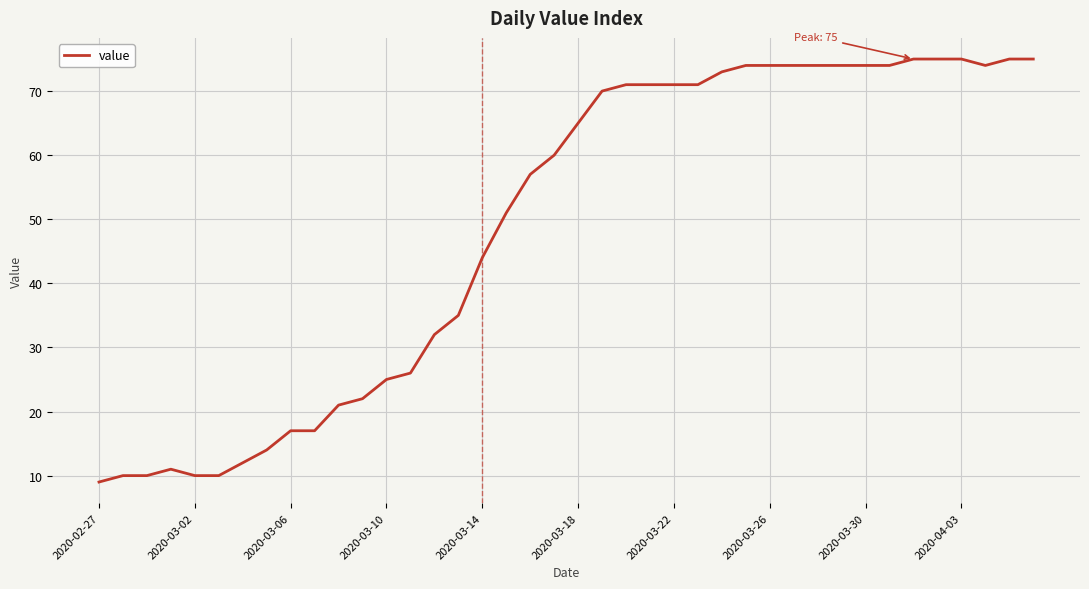

What is the difference between the maximum and minimum values?

66